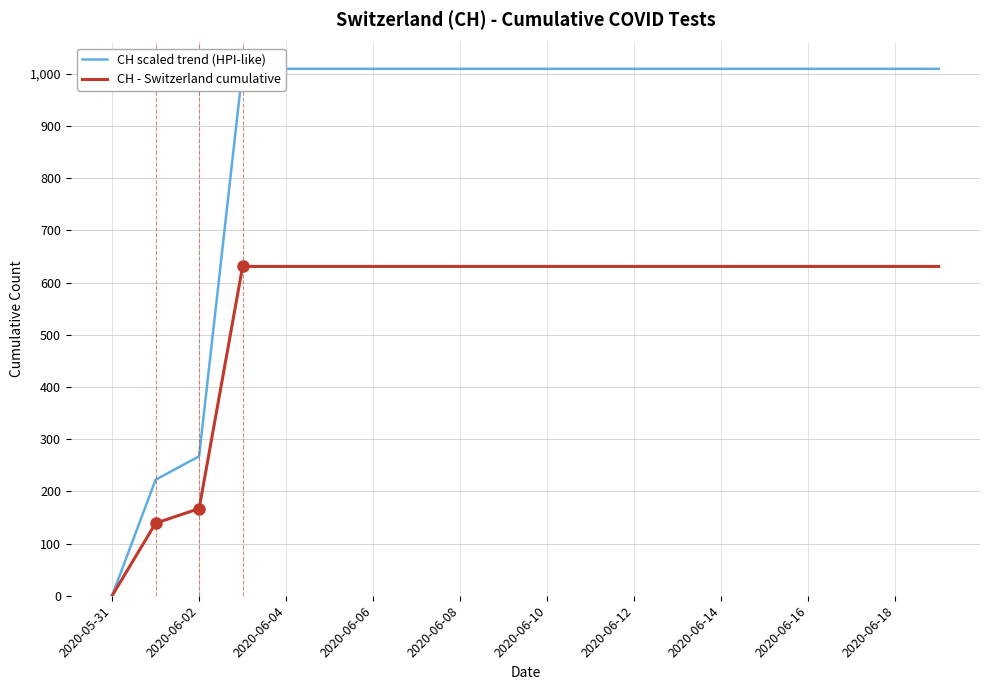

At which label is CH - Switzerland cumulative closest to 315?

2020-06-02